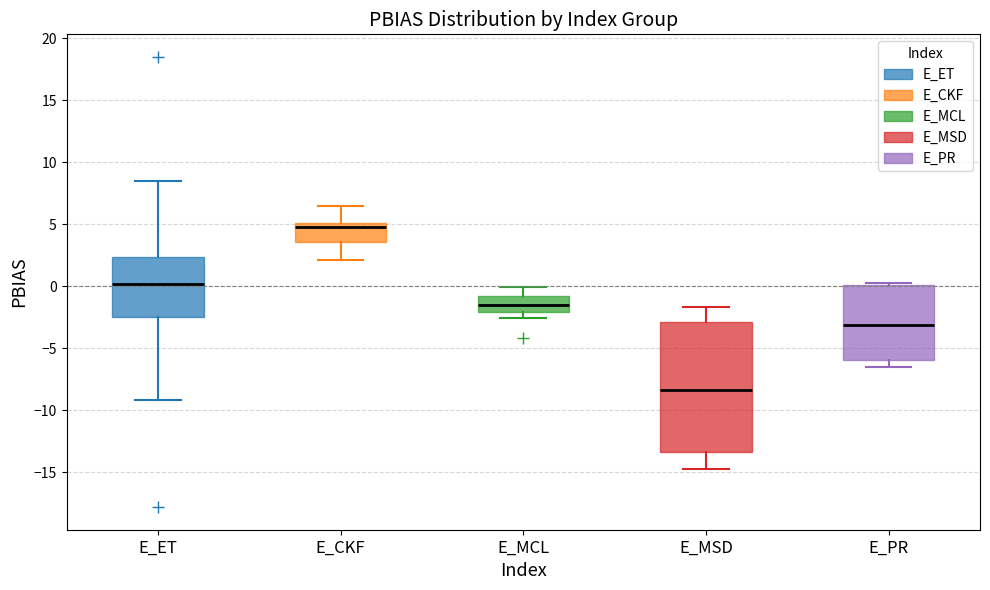

Reading left to right, transcribe this box plot: for each box, give where its median line is, the range the box spans, and where its two whiskers end, as read against the y-axis. The values are not printed on the chart, so give them approximately, as read against the axis.

E_ET: median 0.0, box -2.5 to 2.5, whiskers -9.0 to 8.5
E_CKF: median 4.5, box 3.5 to 5.0, whiskers 2.0 to 6.5
E_MCL: median -1.5, box -2.0 to -1.0, whiskers -2.5 to 0.0
E_MSD: median -8.5, box -13.5 to -3.0, whiskers -15.0 to -1.5
E_PR: median -3.0, box -6.0 to 0.0, whiskers -6.5 to 0.5